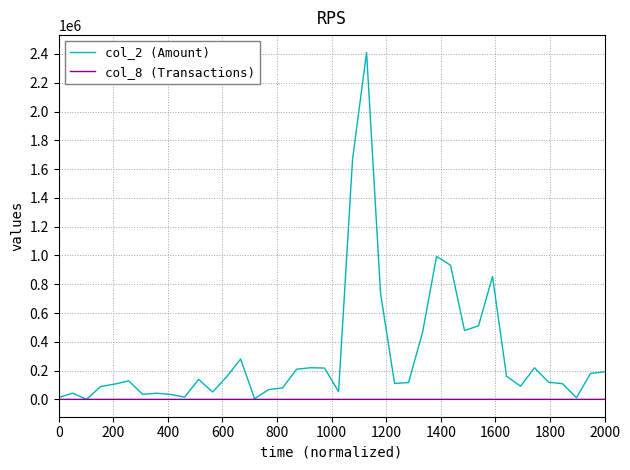

List the series in order of their peak value, highest first.

col_2 (Amount), col_8 (Transactions)